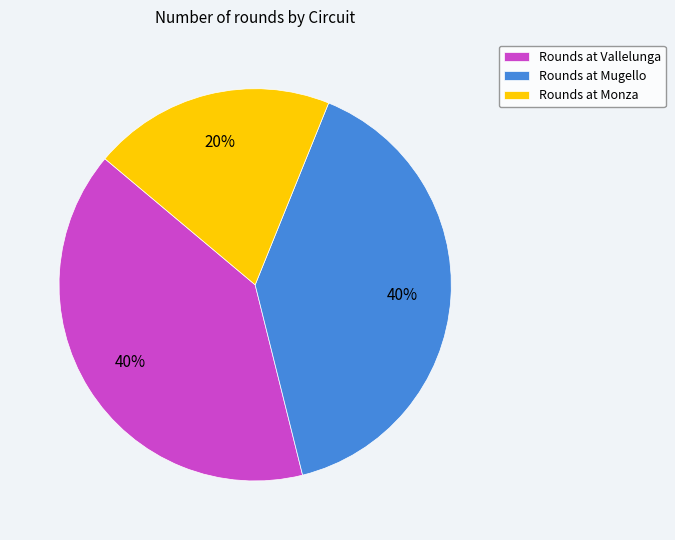

Approximately how many times larger is the value at Rounds at Monza compared to Rounds at Vallelunga?

0.5